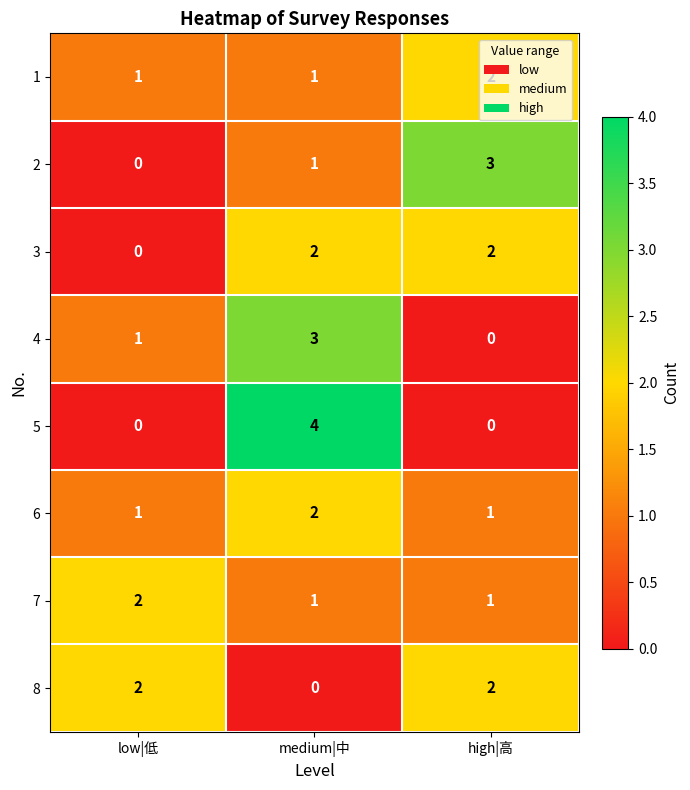

What is the sum of the 1 values at high|高 and low|低?

3